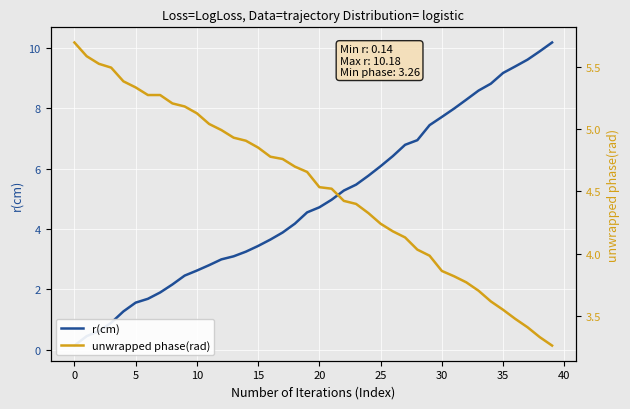

What is the maximum value for unwrapped phase(rad)?

5.7